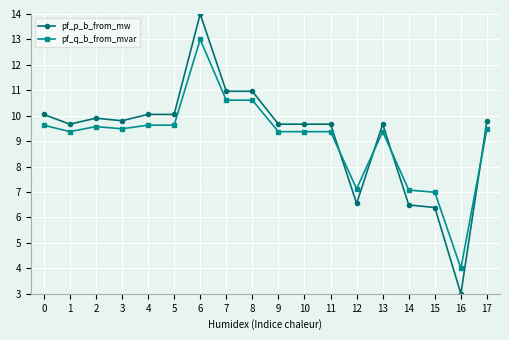

Where is the first local minimum for pf_p_b_from_mw?

1